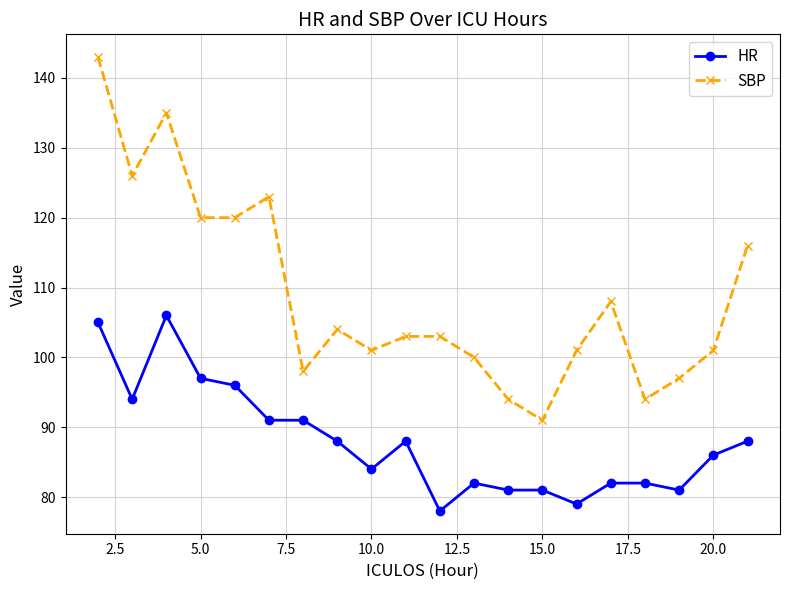

Which series has the largest total across all categories?

SBP